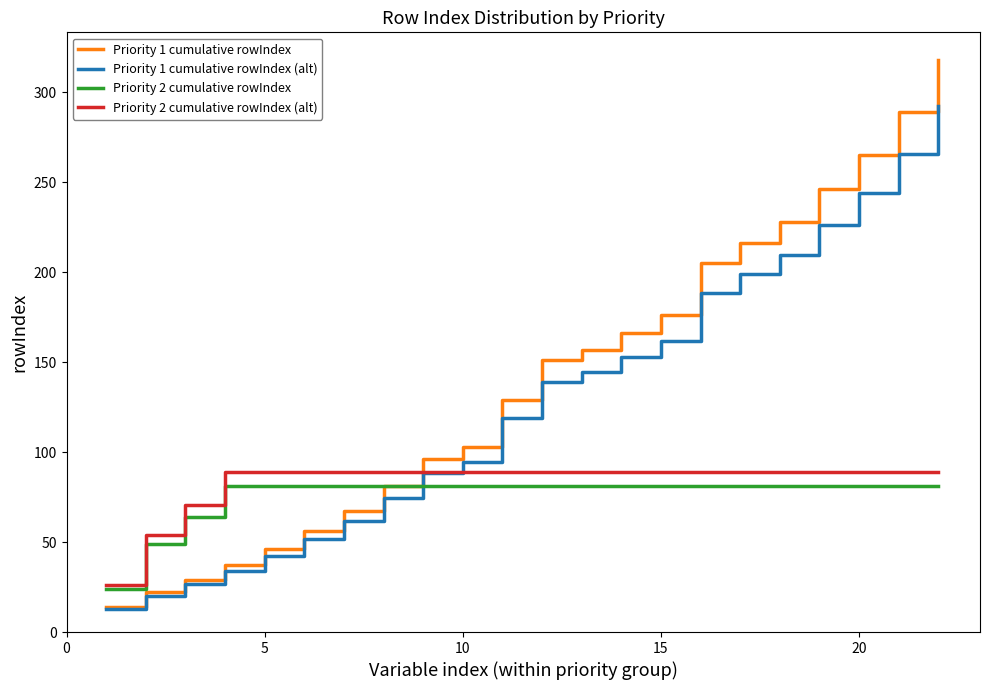

Which series has the widest spread of values?

Priority 1 cumulative rowIndex